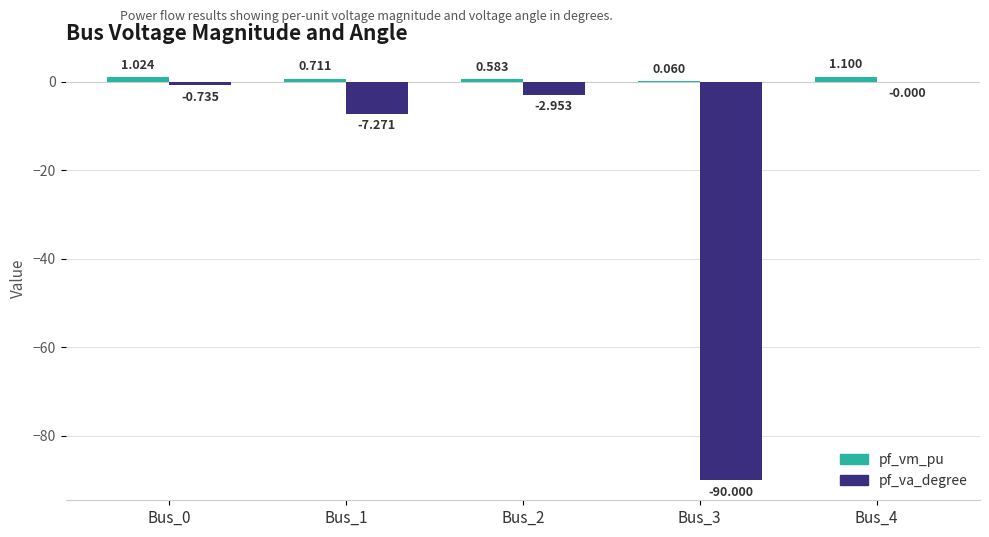

Between Bus_2 and Bus_3, which series saw the biggest shift?

pf_va_degree